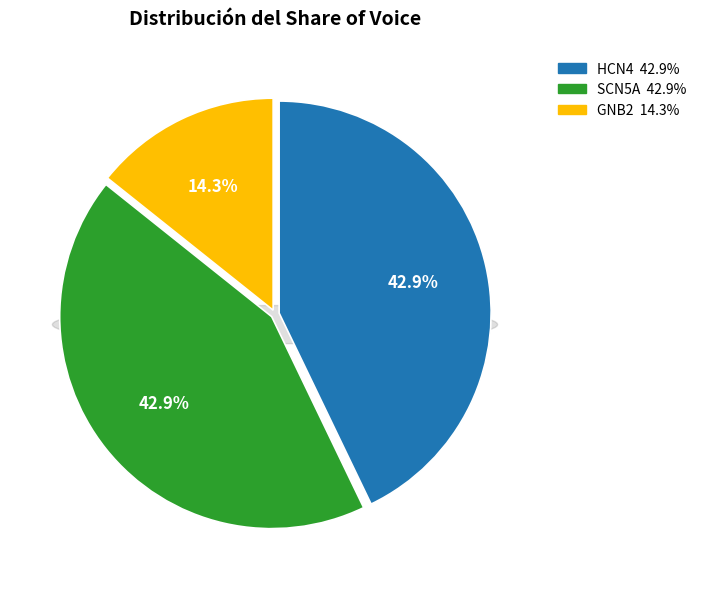

What portion of the pie excludes SCN5A?

57.1%